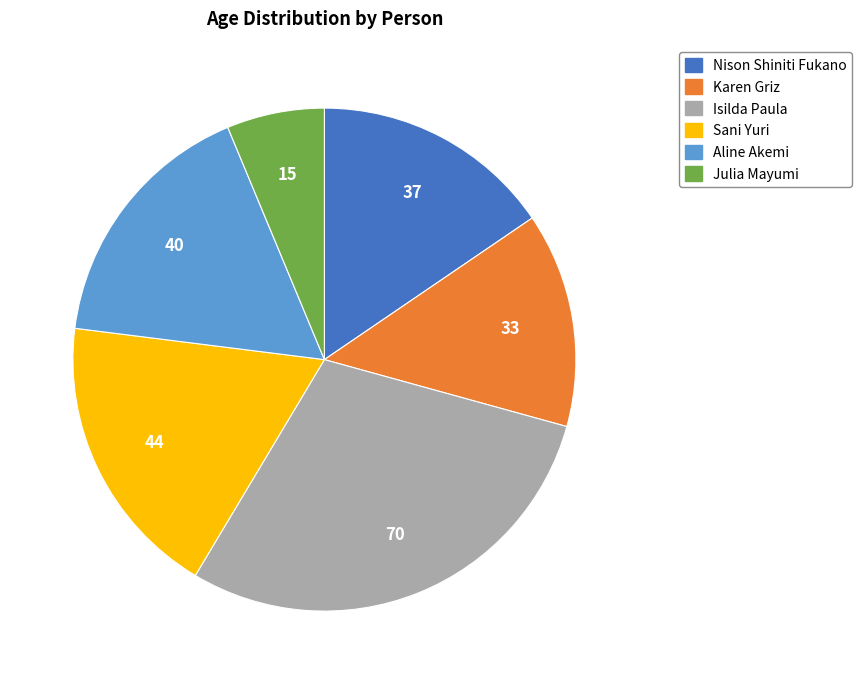

The Isilda Paula slice represents 29% of the pie. True or false?

True